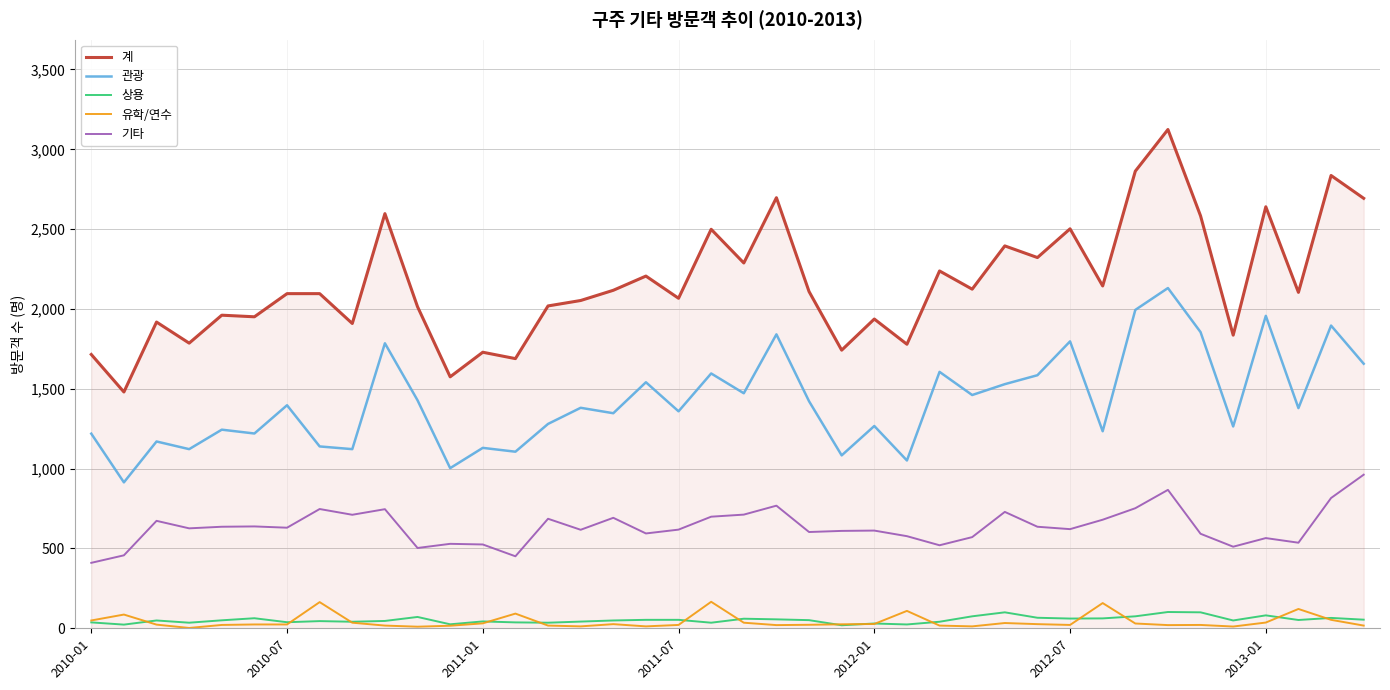

What is the highest value of the 계 series?

3124